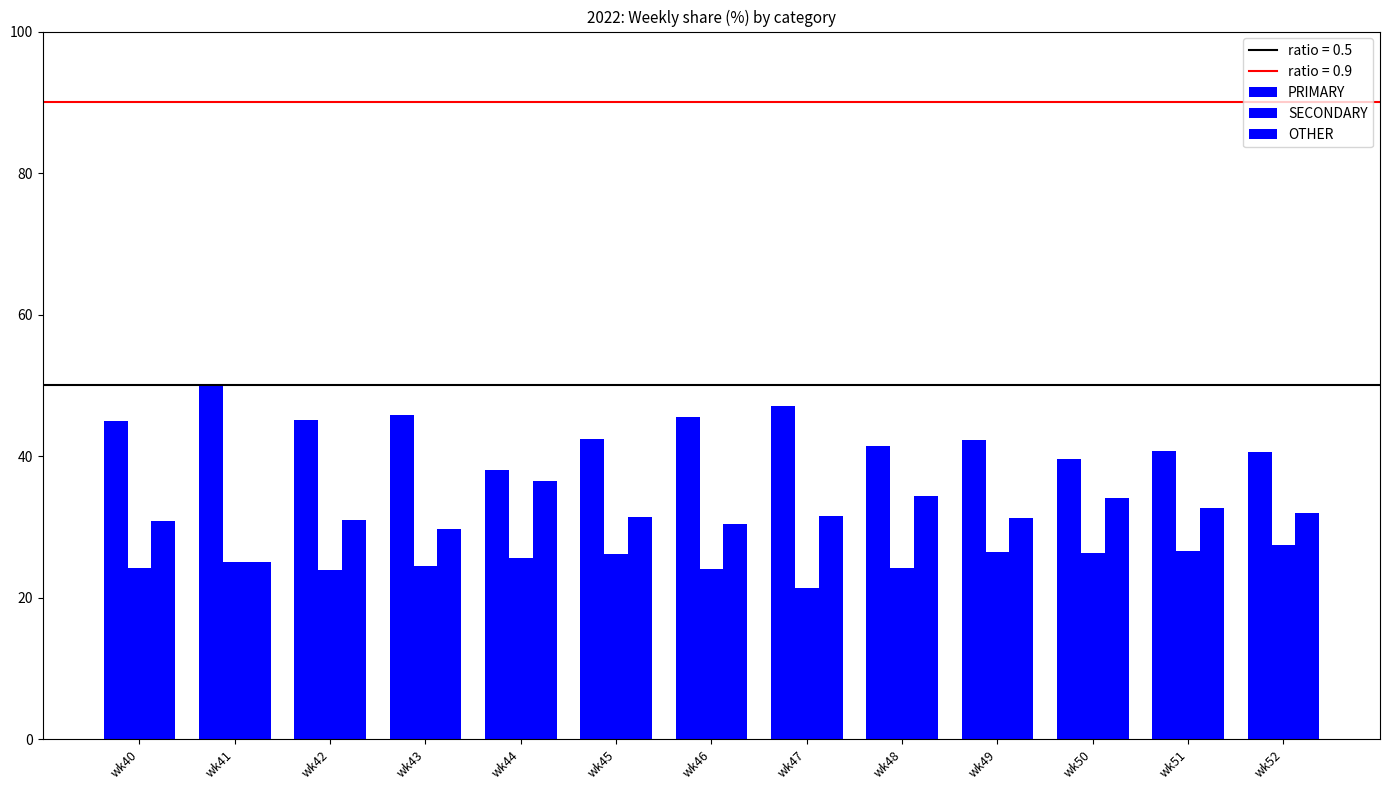

How many data points in SECONDARY are less than 25?

6